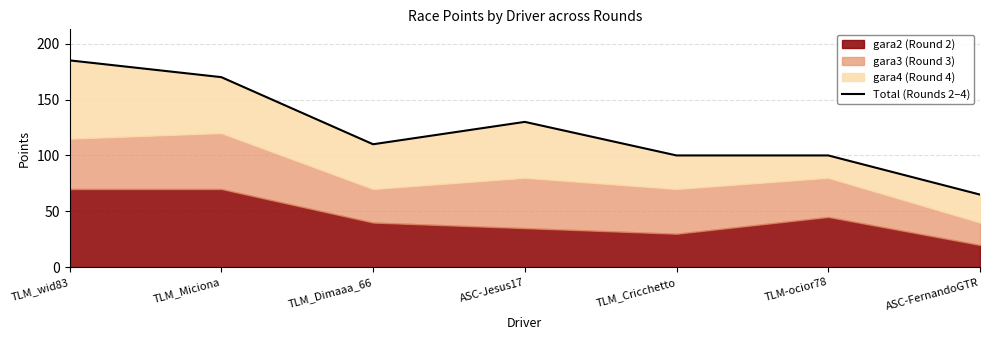

What is the change in value from TLM_wid83 to TLM_Cricchetto?

-85